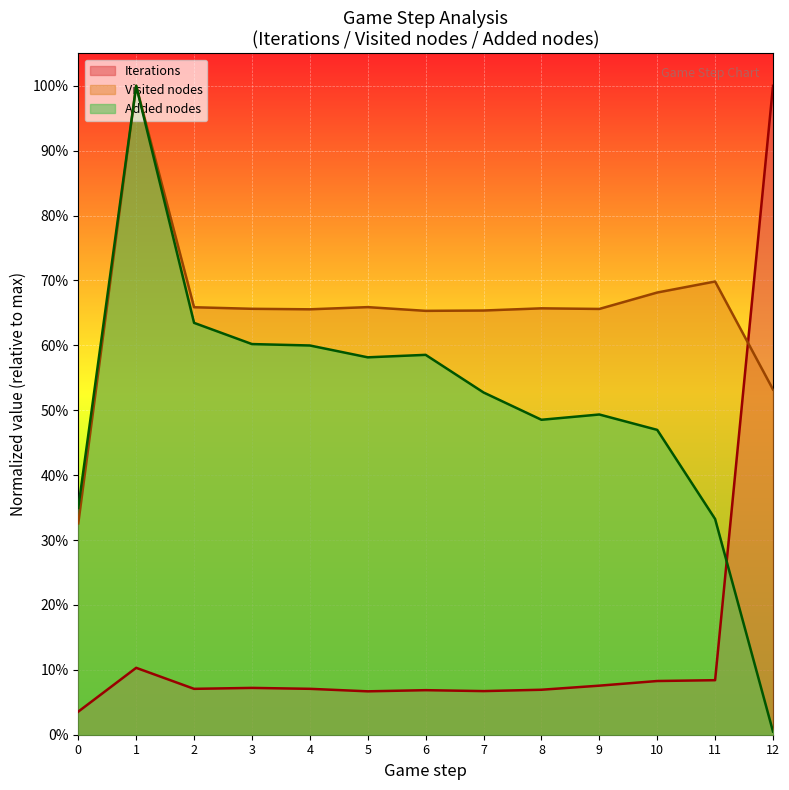

Is it true that Iterations equals 0.1 at 3?

True